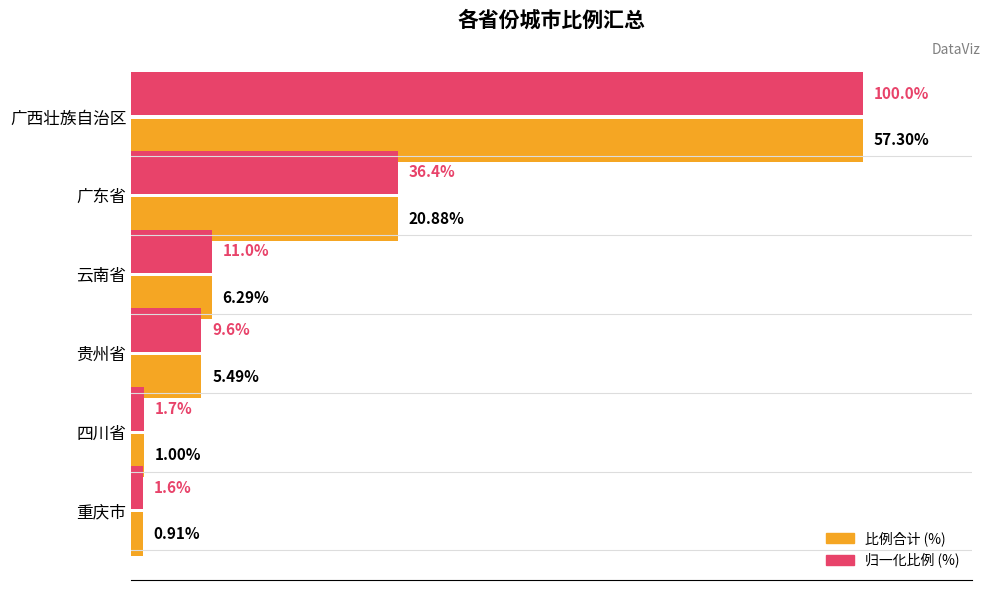

Which label corresponds to the largest value in the chart?

广西壮族自治区